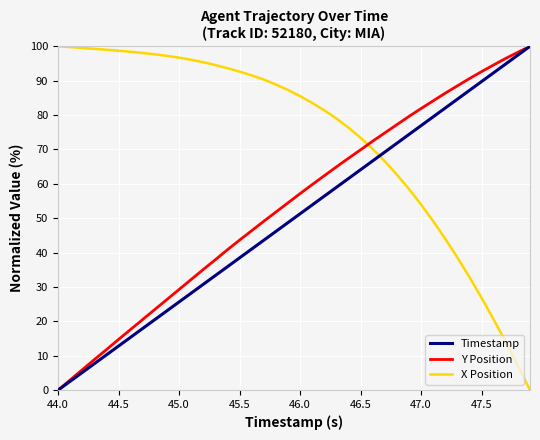

Rank the series by their average value, from highest to lowest.

X Position, Y Position, Timestamp